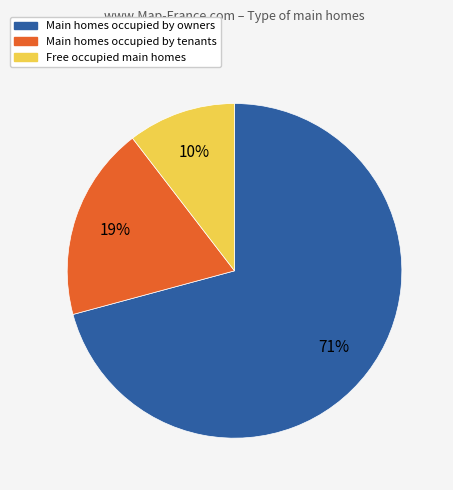

How many slices are in this pie chart?

3